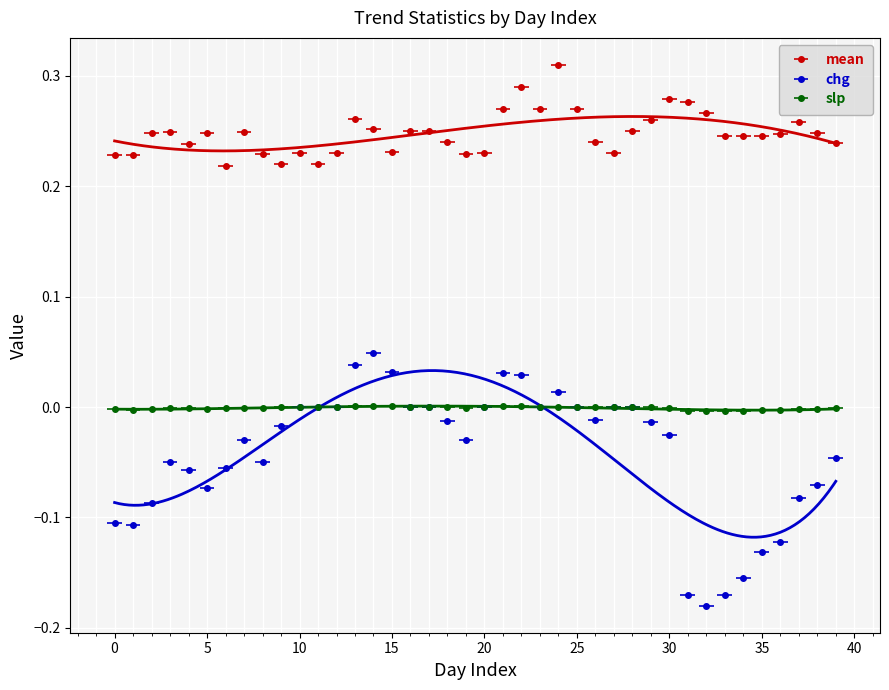

At 3, list the series in order from smallest to largest.

chg, slp, mean